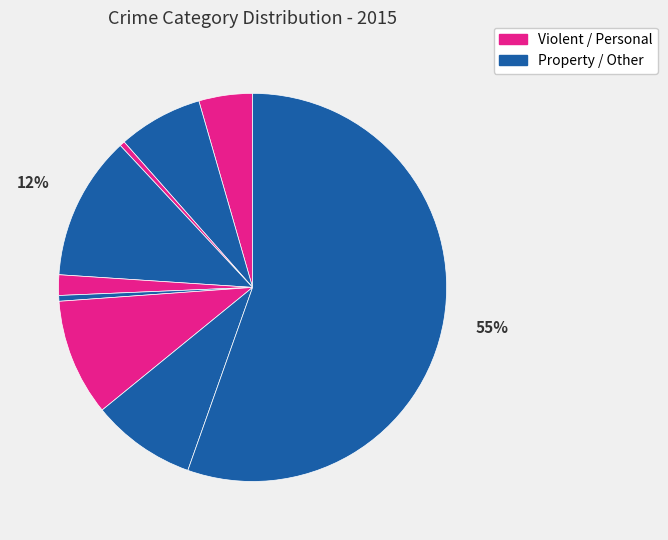

Does any single category account for the majority?

Yes